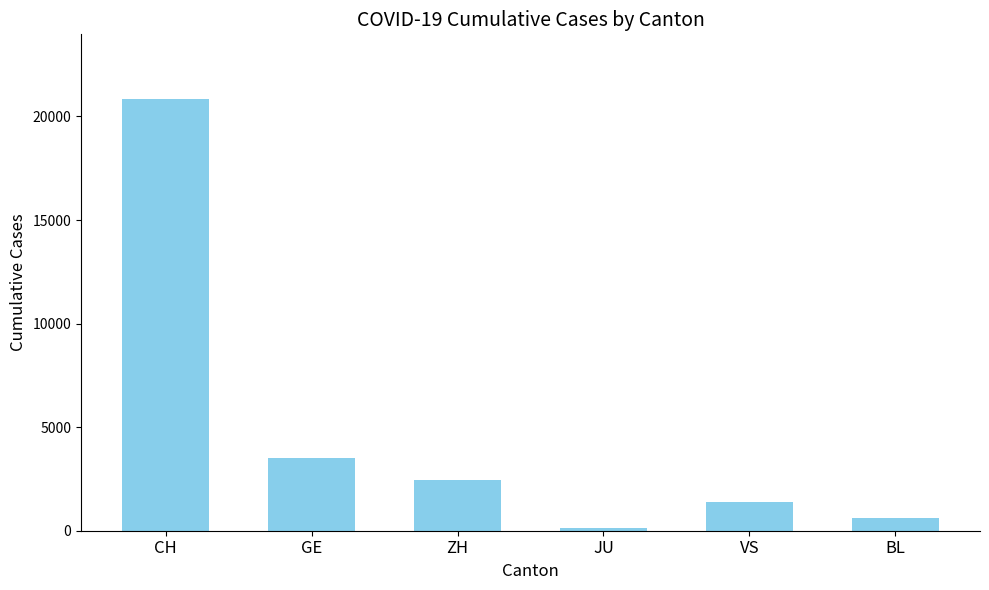

How many values are below 2434?

3